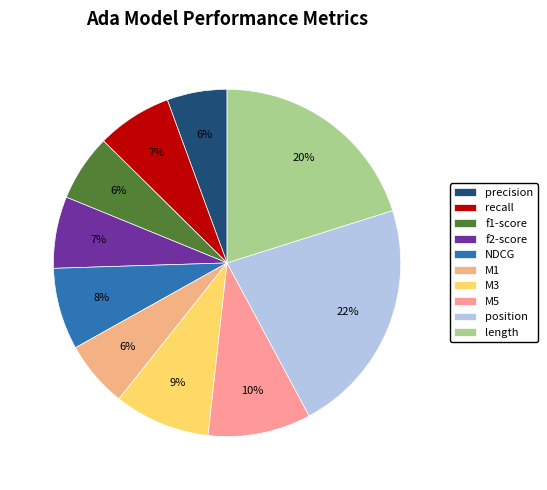

To the nearest percent, what is the average slice percentage?

10%